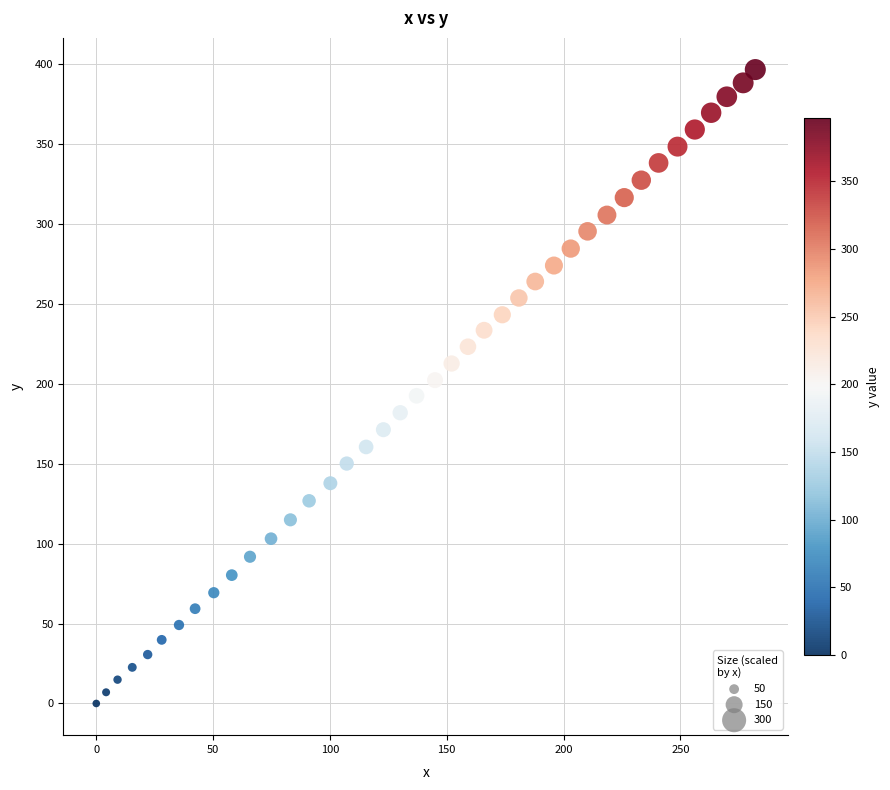

What is the range of Y values (max minus min)?

396.6